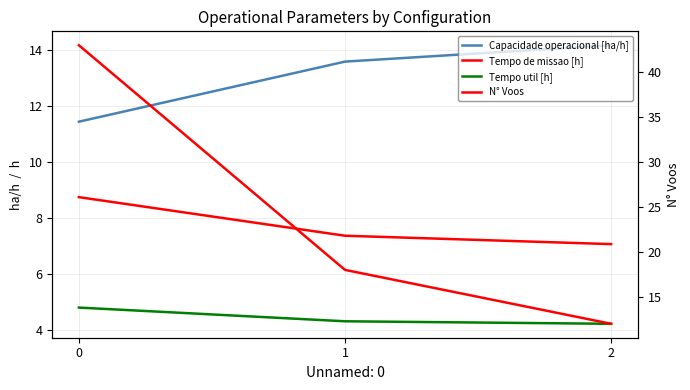

What is the value of the N° Voos point at the 1st from the left?

43.0